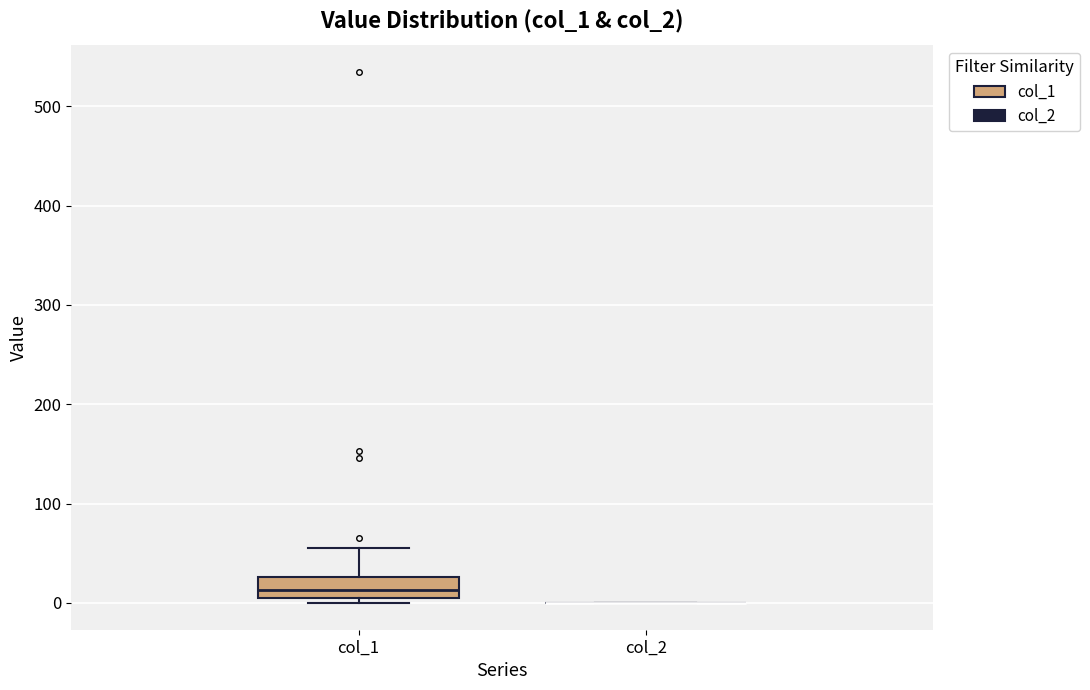

Comparing the boxes themselves (not the whiskers), which one is the tallest?

col_1